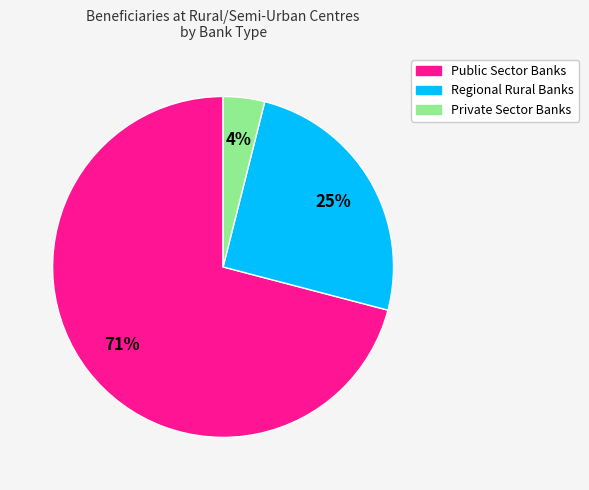

True or false: Regional Rural Banks accounts for 25% of the total.

True